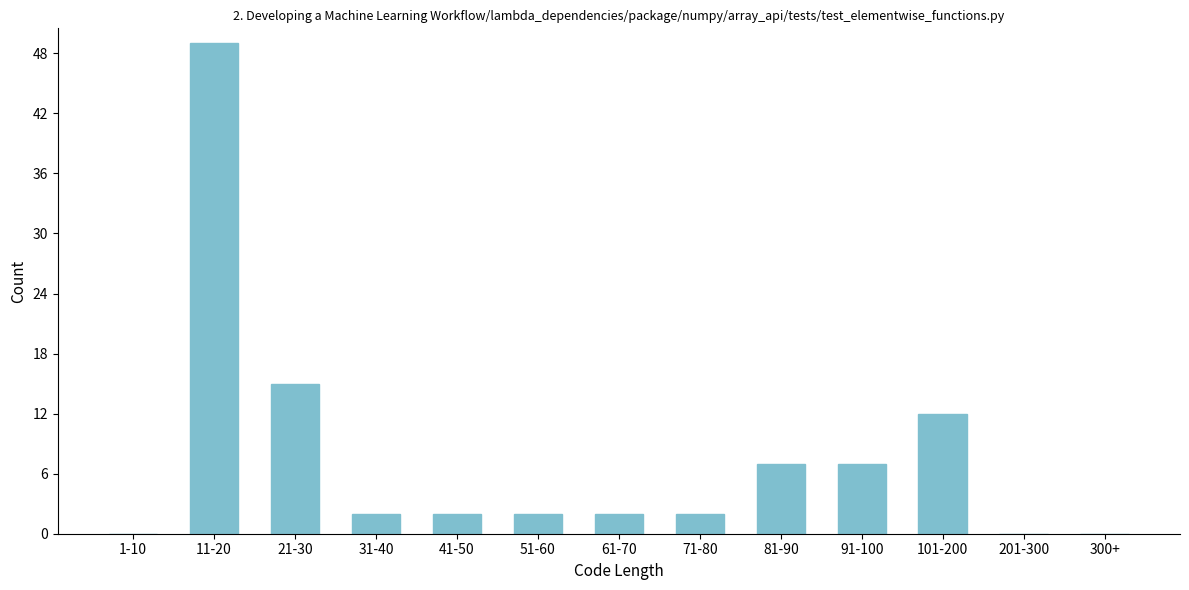

Reading left to right, extract all data points from this chart.

1-10=0	11-20=49	21-30=15	31-40=2	41-50=2	51-60=2	61-70=2	71-80=2	81-90=7	91-100=7	101-200=12	201-300=0	300+=0